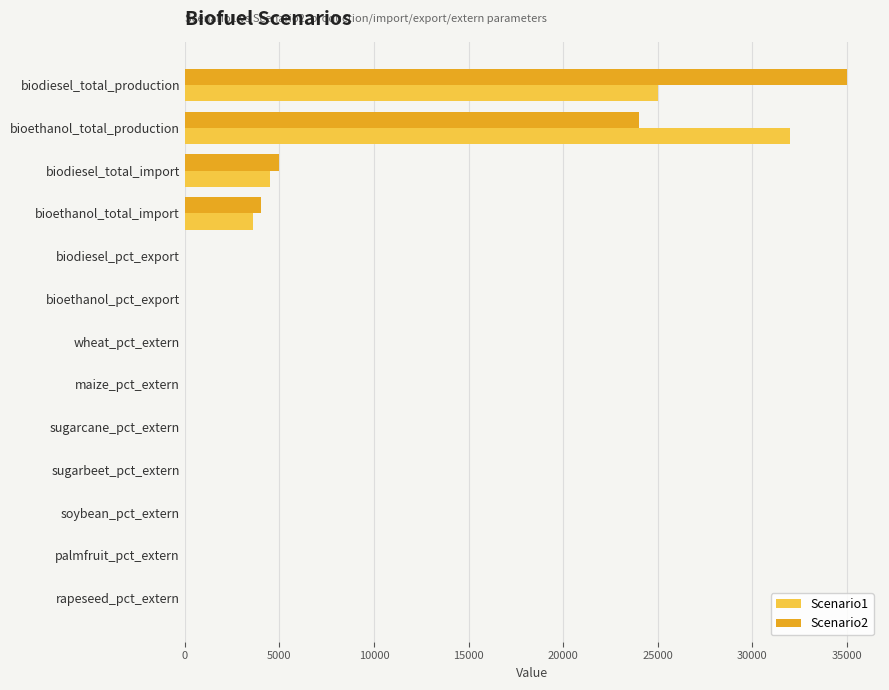

At which category does the chart reach its peak across all series?

biodiesel_total_production